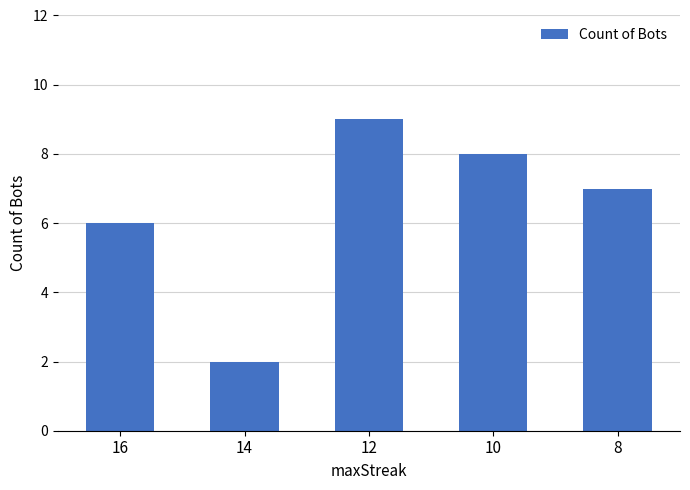

List the labels in order of value, smallest first.

14, 16, 8, 10, 12